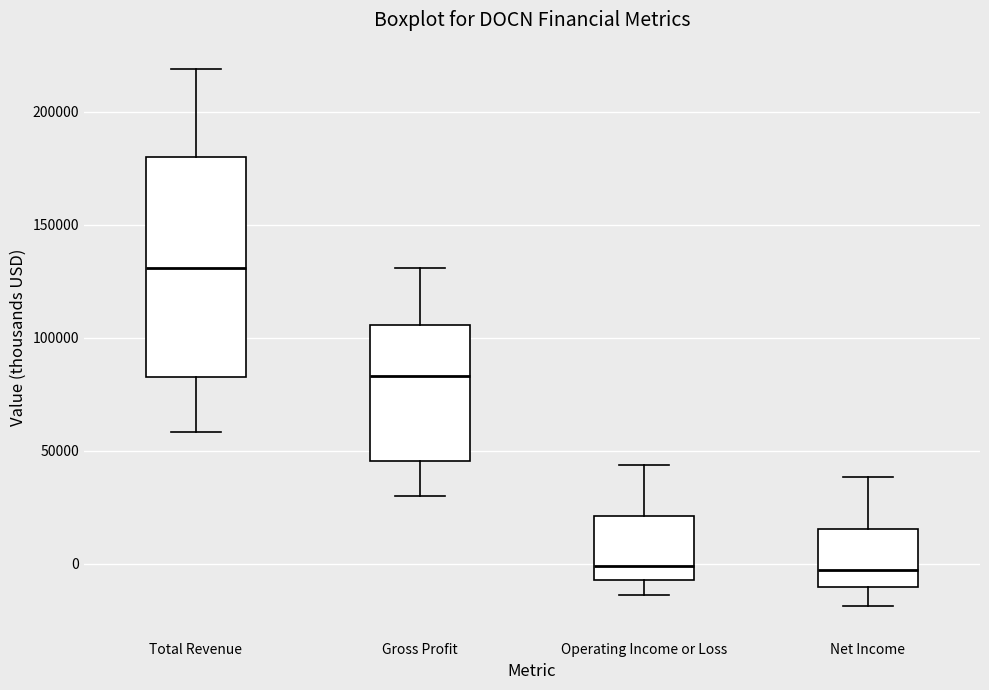

Comparing the boxes themselves (not the whiskers), which one is the tallest?

Total Revenue